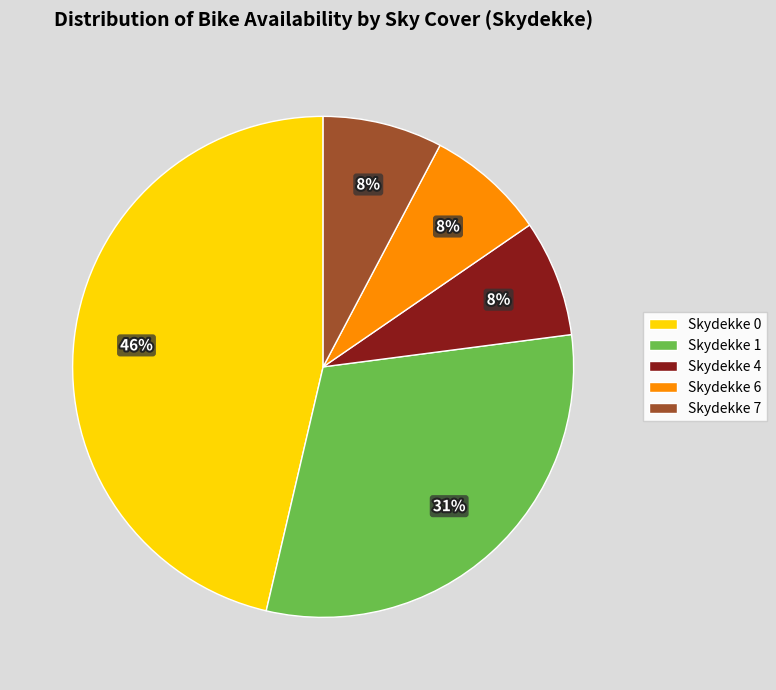

The Skydekke 7 slice represents 18% of the pie. True or false?

False